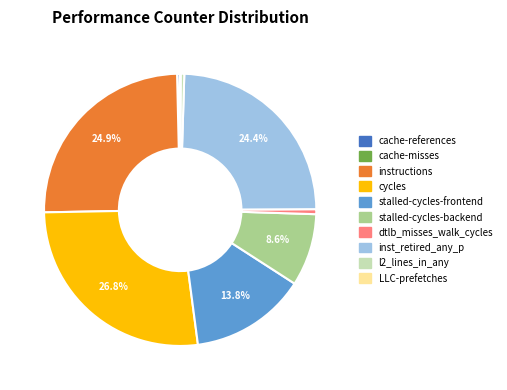

What percentage is NOT represented by stalled-cycles-backend?

91.4%